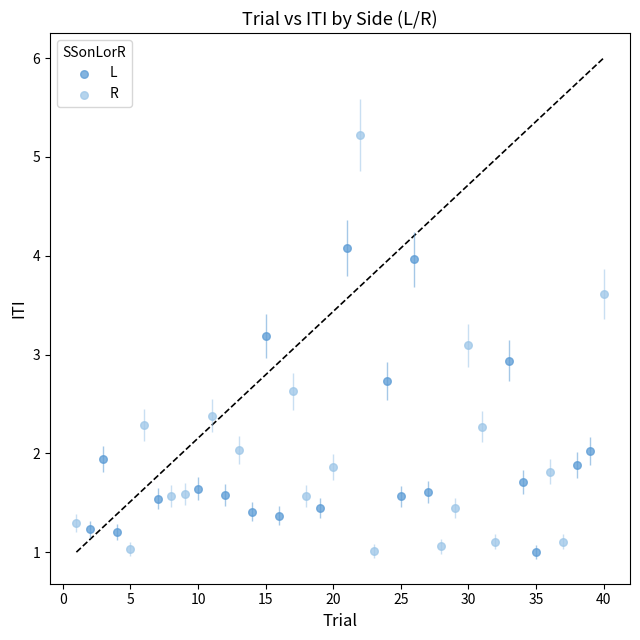

Which series has the widest spread of Y values?

R